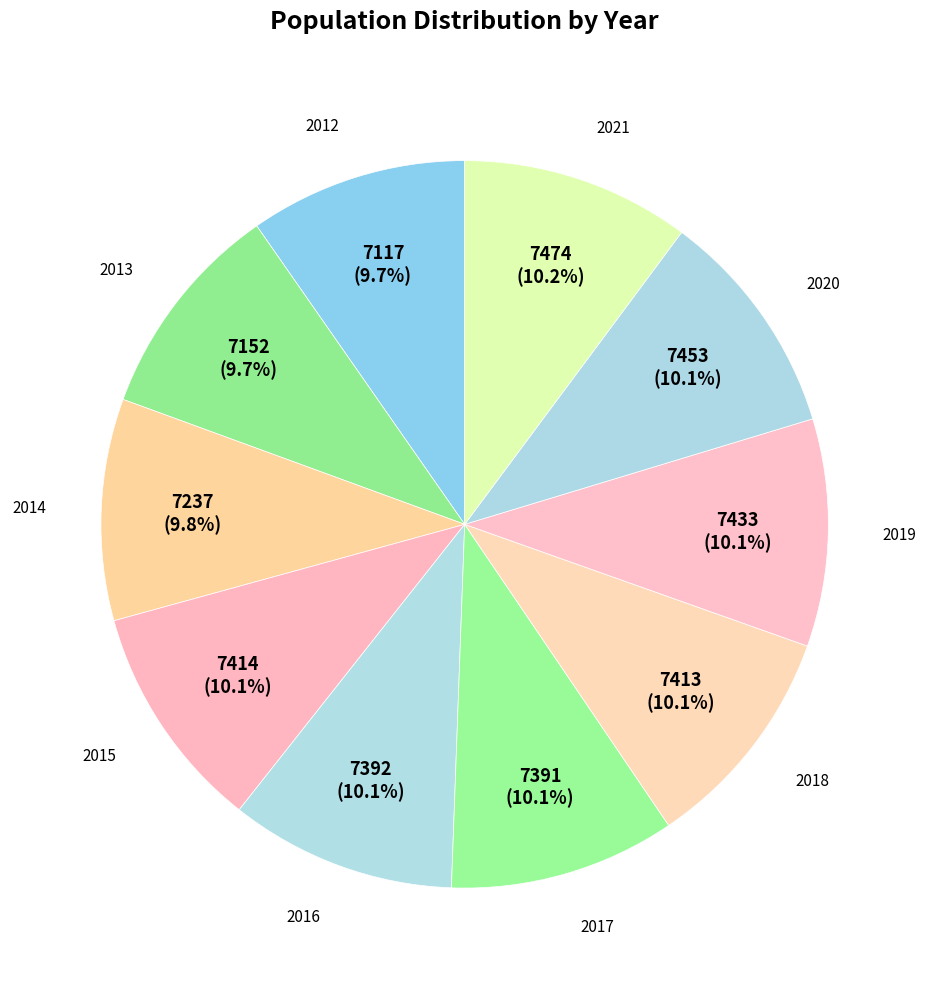

Combined, what portion of the pie is 2015 and 2019?

20.2%